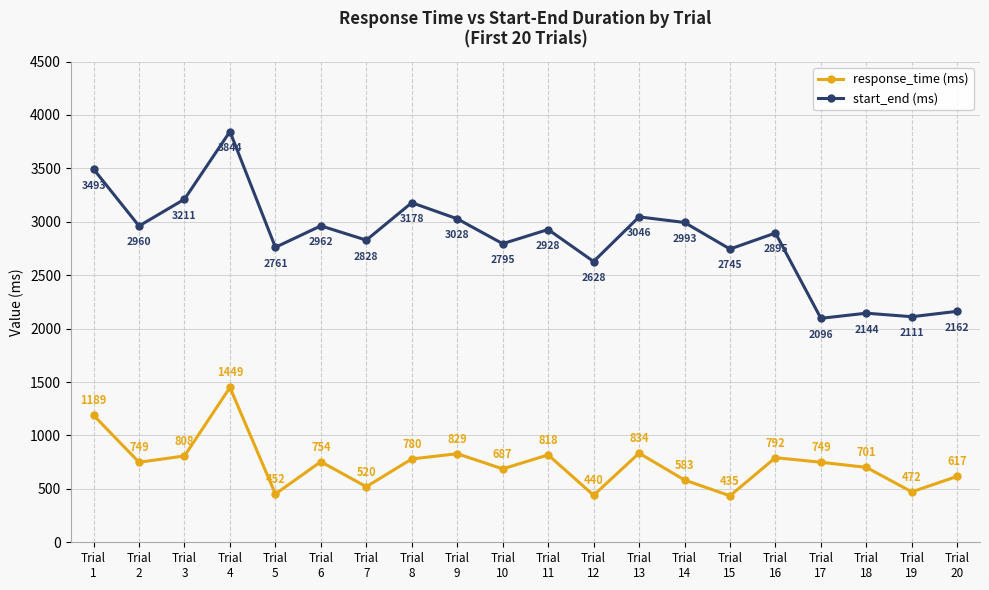

Which series has the largest total across all categories?

start_end (ms)